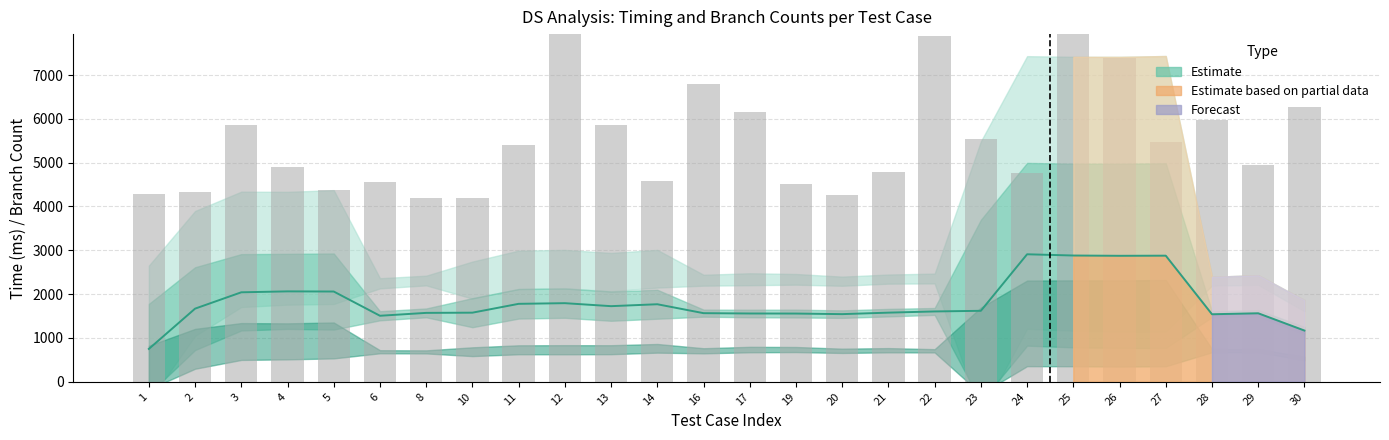

Which series has the largest total across all categories?

num-branch (scaled)